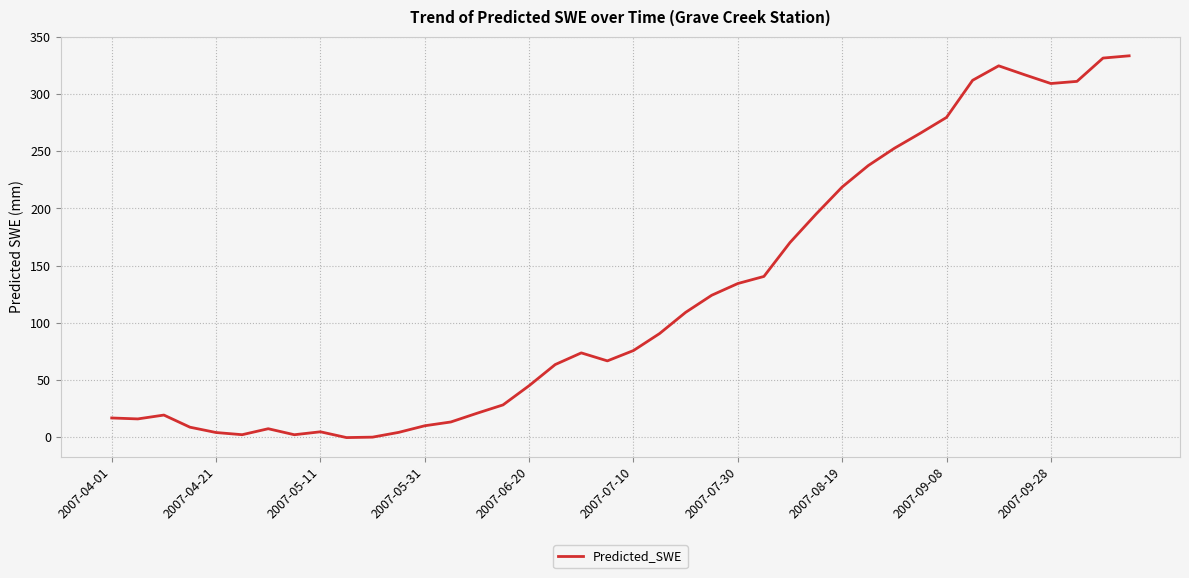

What is the difference between the maximum and minimum values?

334.0